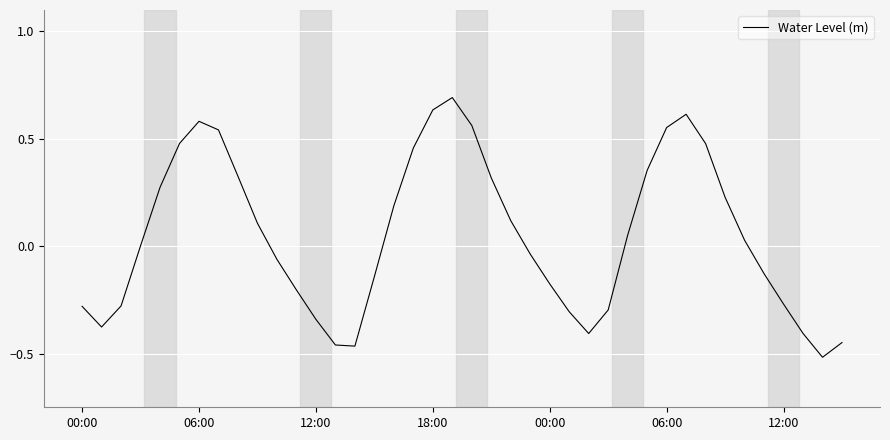

What is the difference between the maximum and minimum values?

1.2